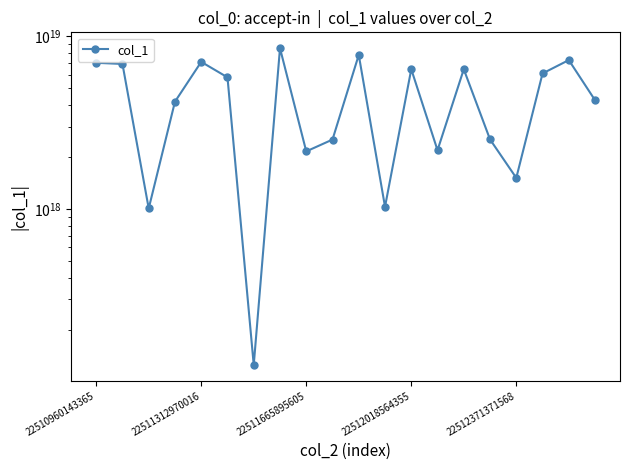

At which category does the chart reach its minimum across all series?

6